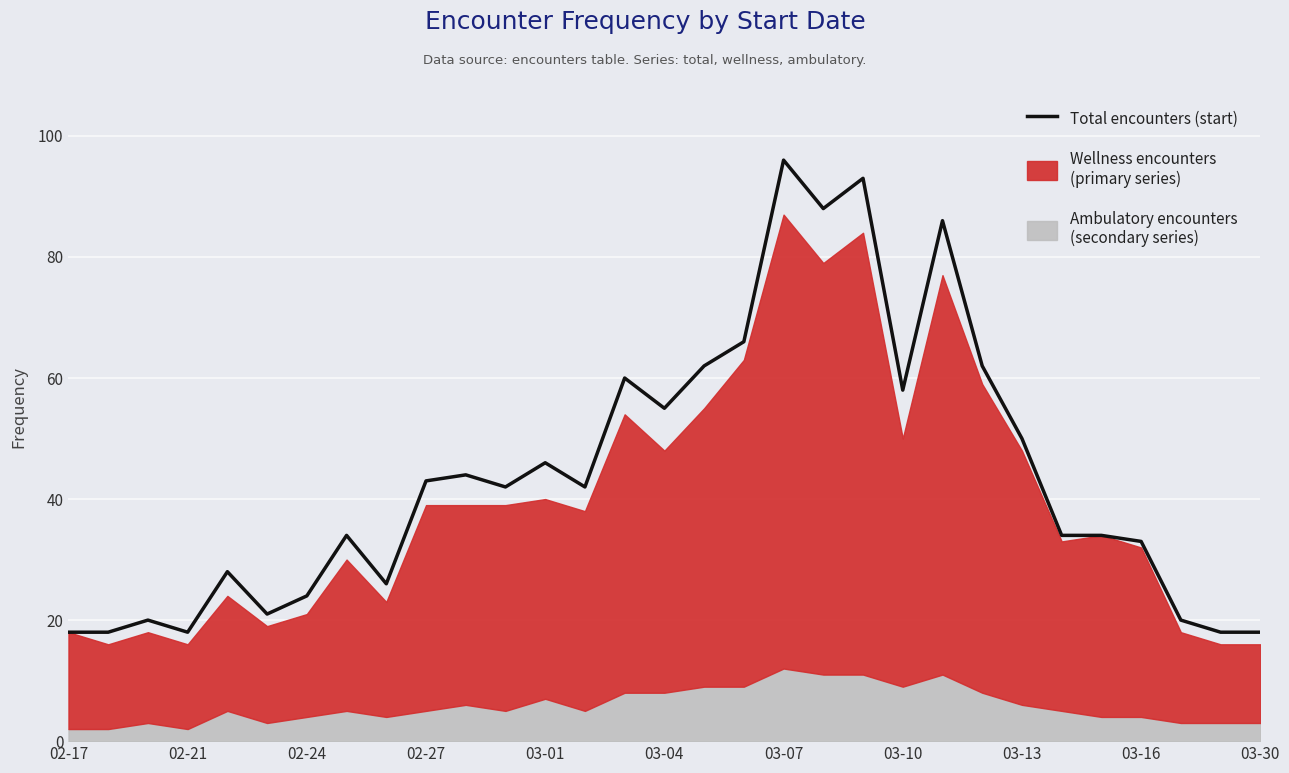

What is the value of the 4th point from the left?

18